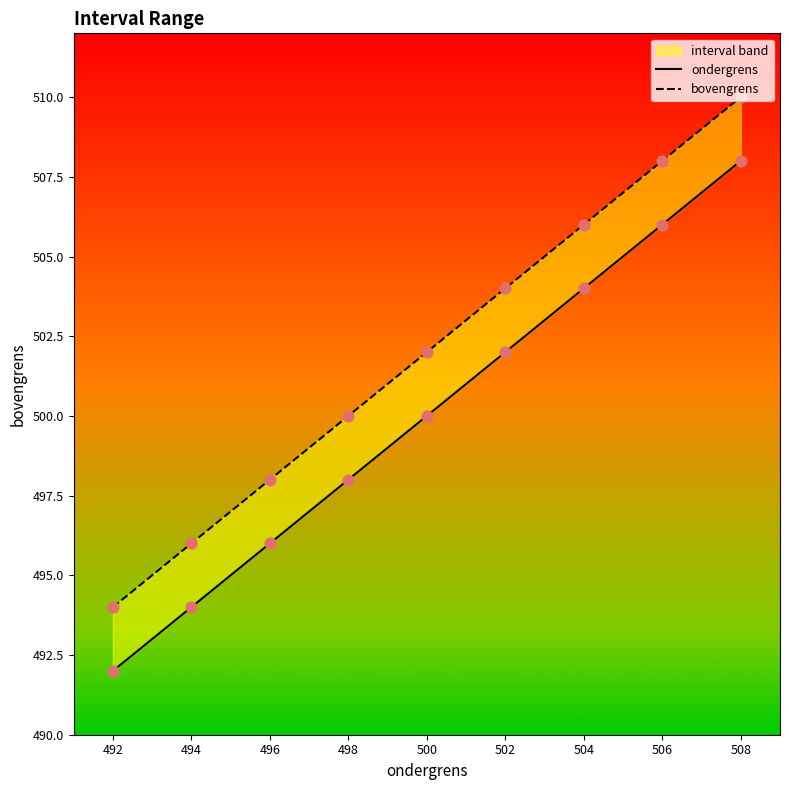

At how many categories does at least one series exceed 509?

1